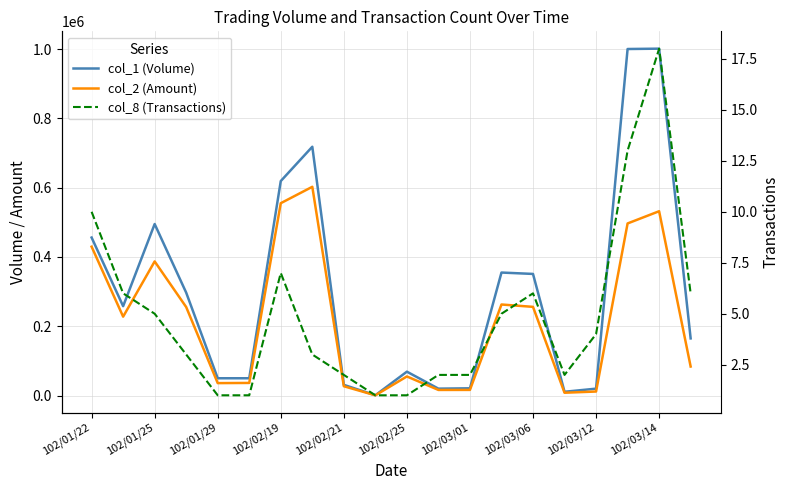

True or false: col_8 (Transactions) has more than 0 interior local peaks.

True